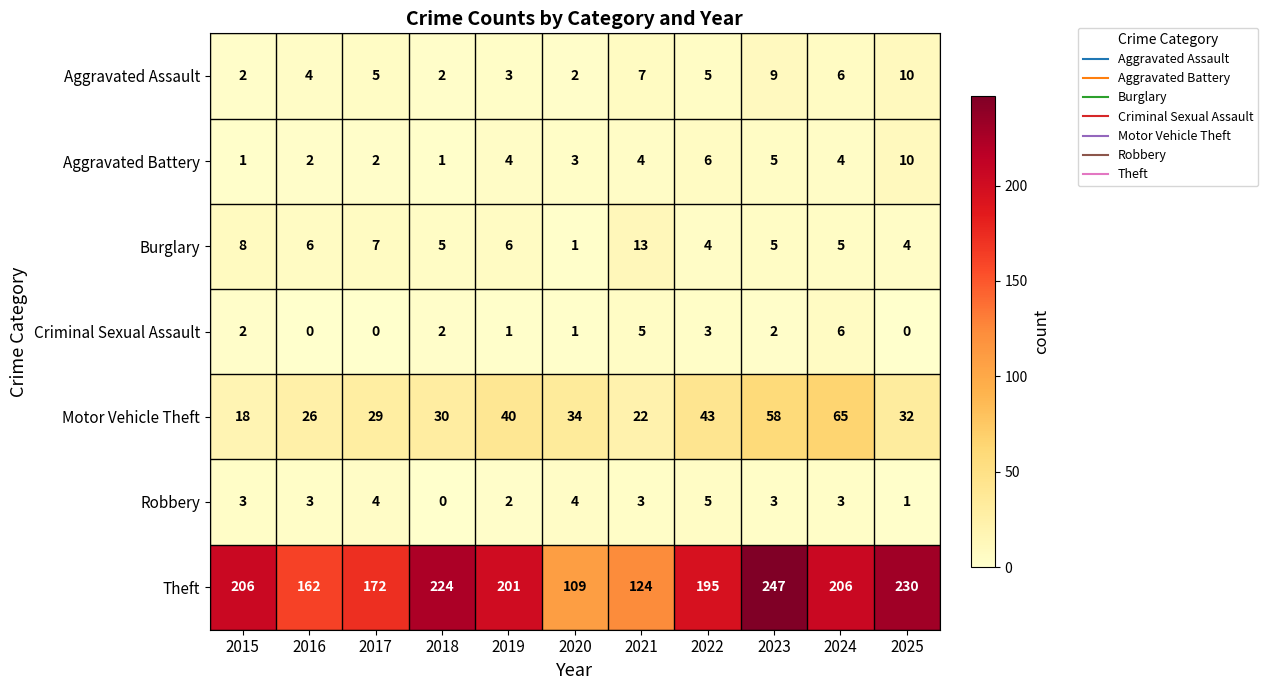

At how many categories does at least one series exceed 145?

9